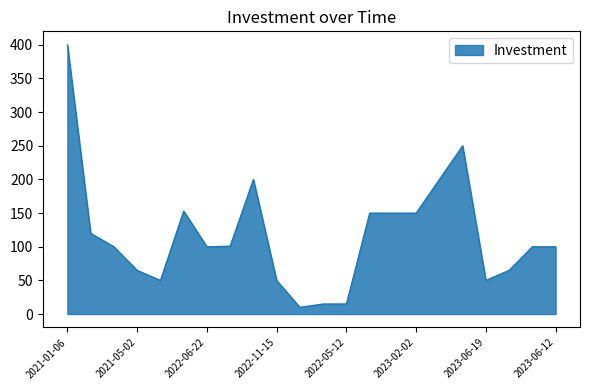

How many lines are shown in the chart?

1